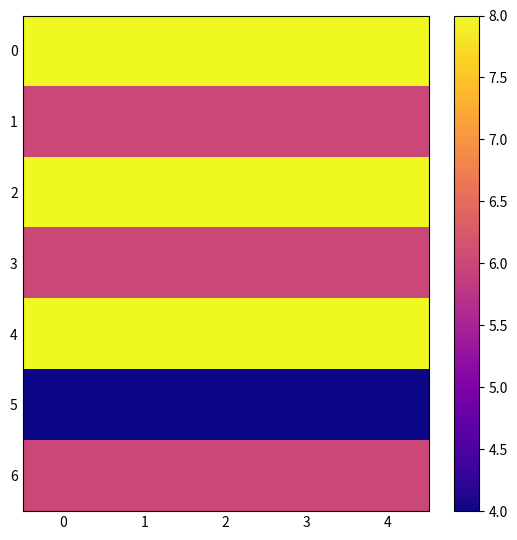

What is the smallest value displayed?

4